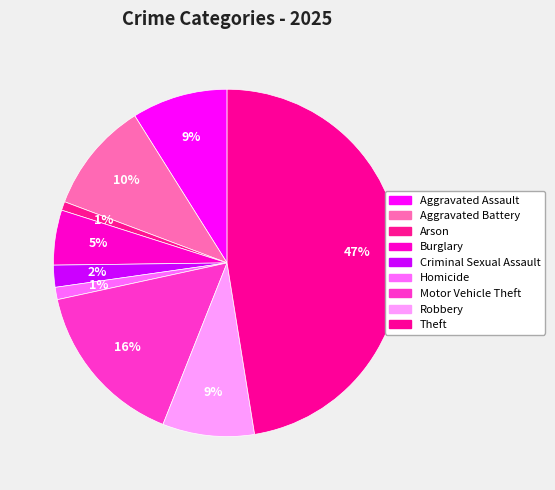

How many slices are in this pie chart?

9